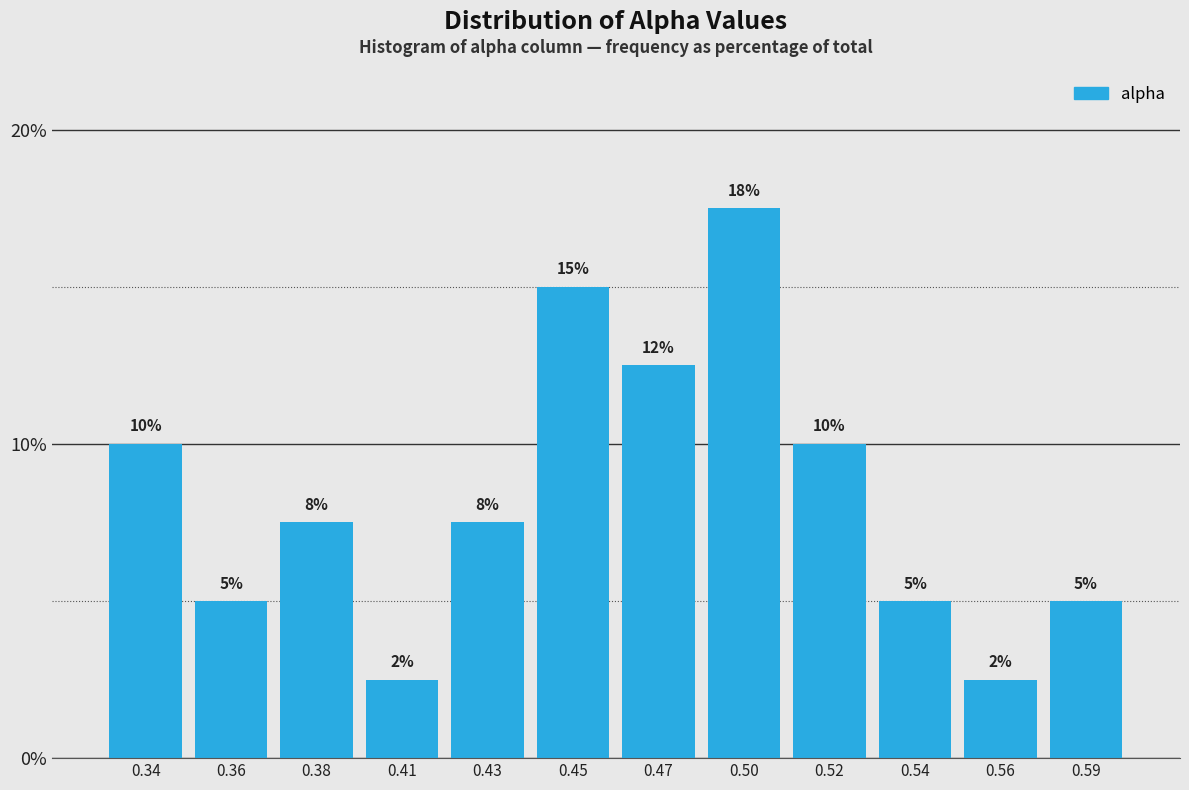

At which label does the data first exceed 7?

0.34